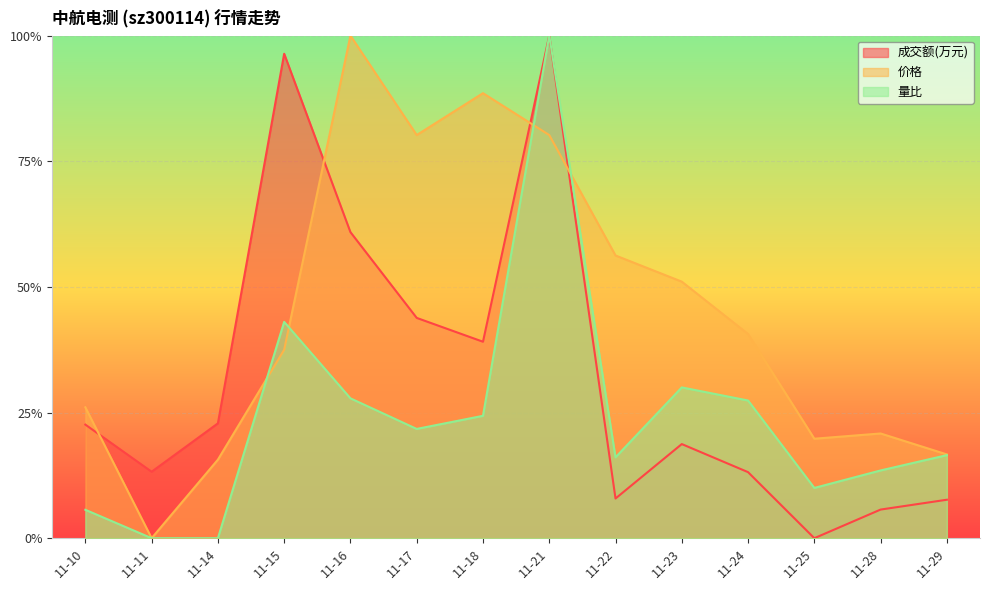

What is the difference between the maximum and minimum values in the 量比 series?

1.0